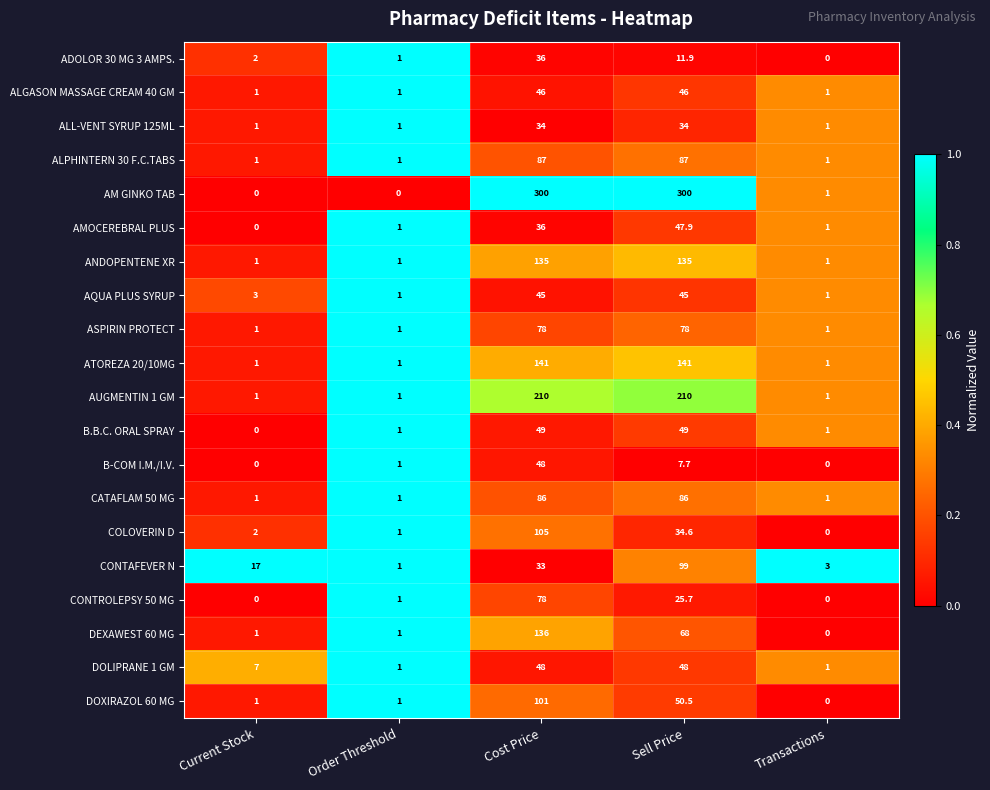

What is the total value across all series at Cost Price?

1832.0